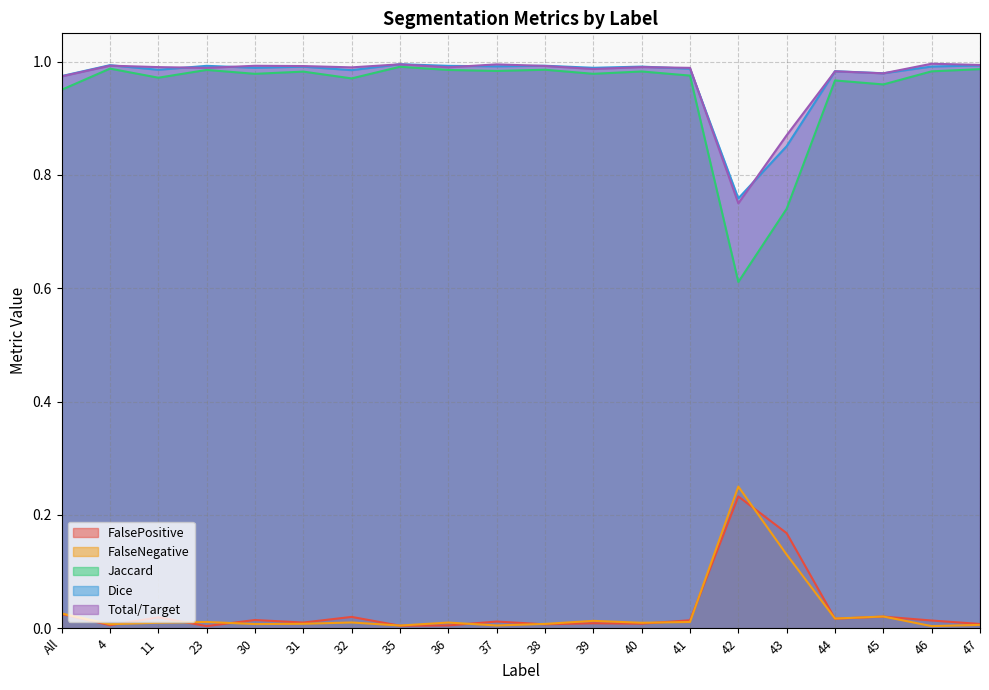

What is the sum of the Jaccard values at 36 and 30?

2.0